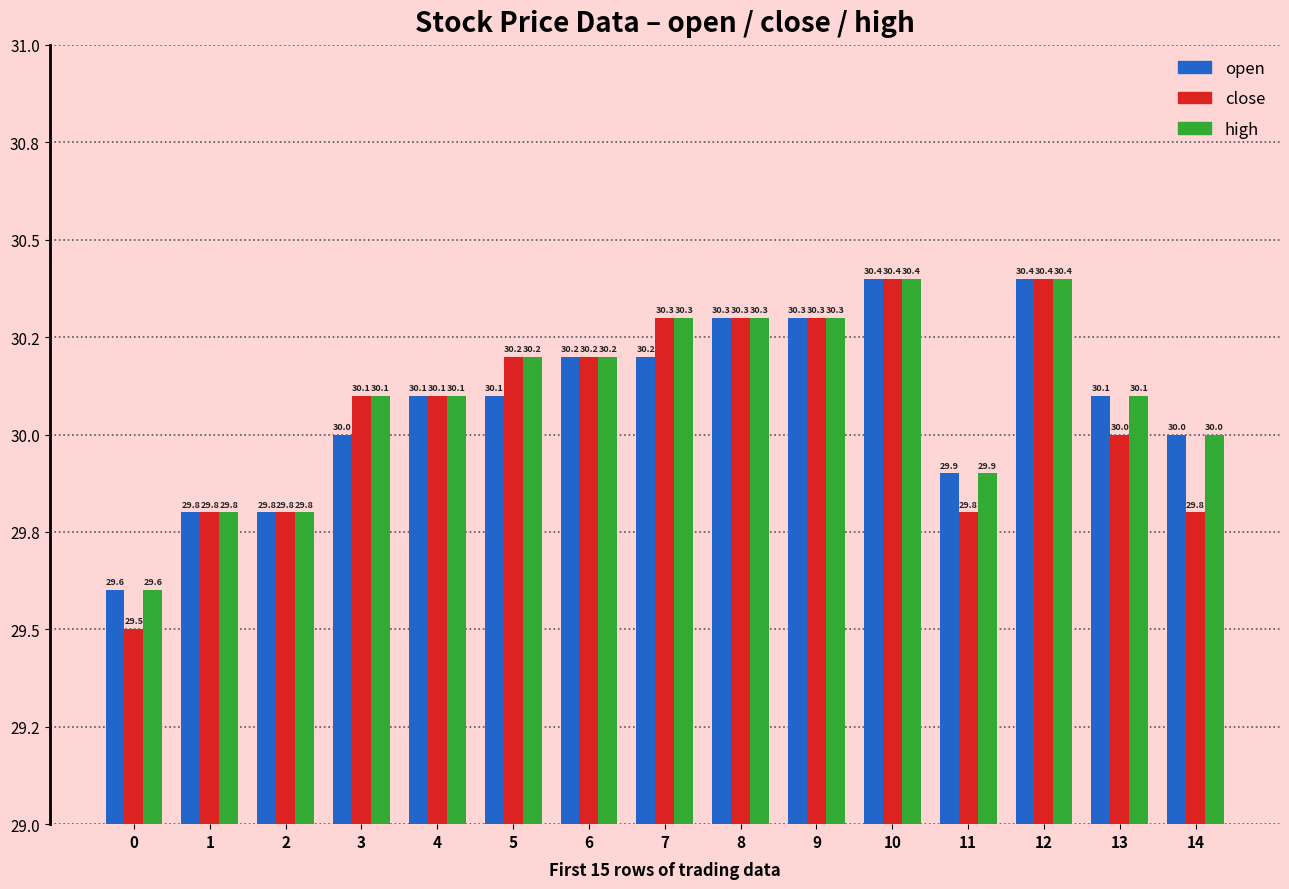

What is the value of the high bar at the 14th from the left?

30.1